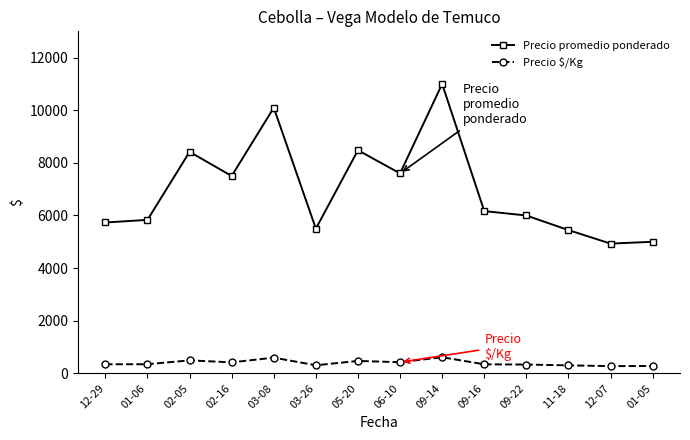

What is the value of the Precio $/Kg point at the 3rd from the left?

492.7